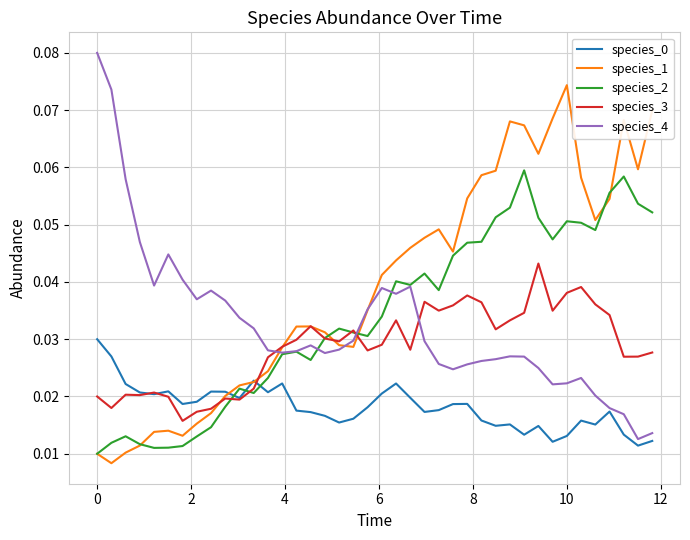

After their last crossing, which series has the higher values: species_3 or species_4?

species_3